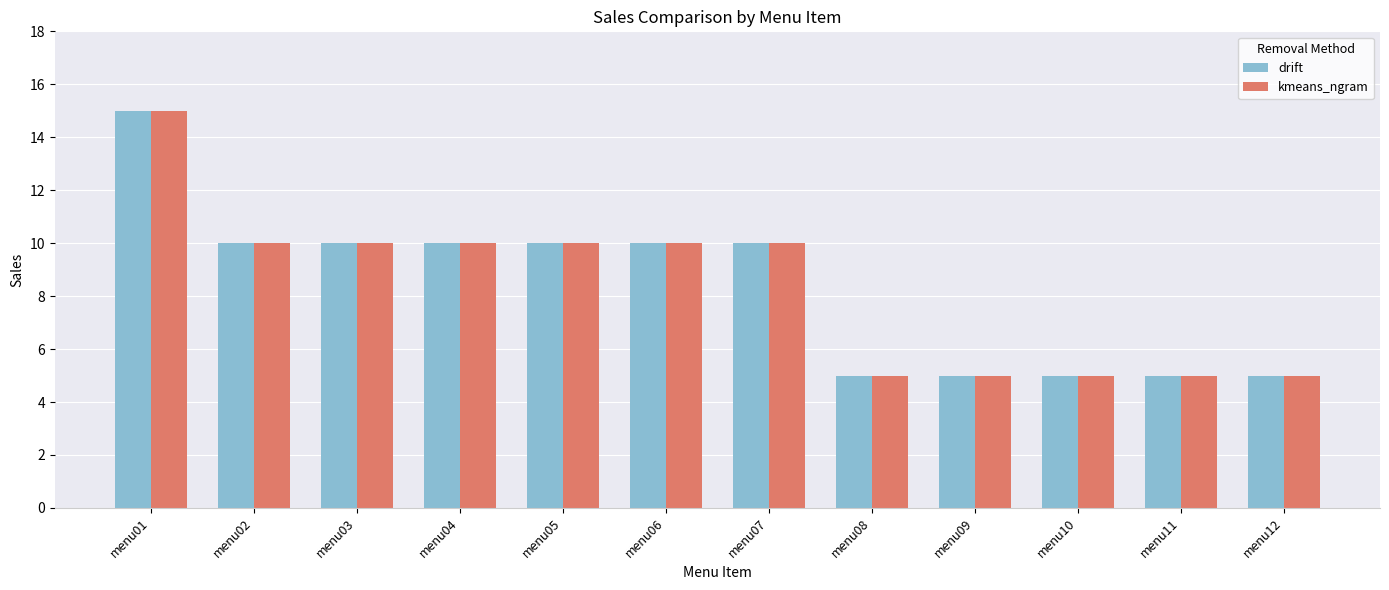

What is the value of the kmeans_ngram bar at the 10th from the left?

5